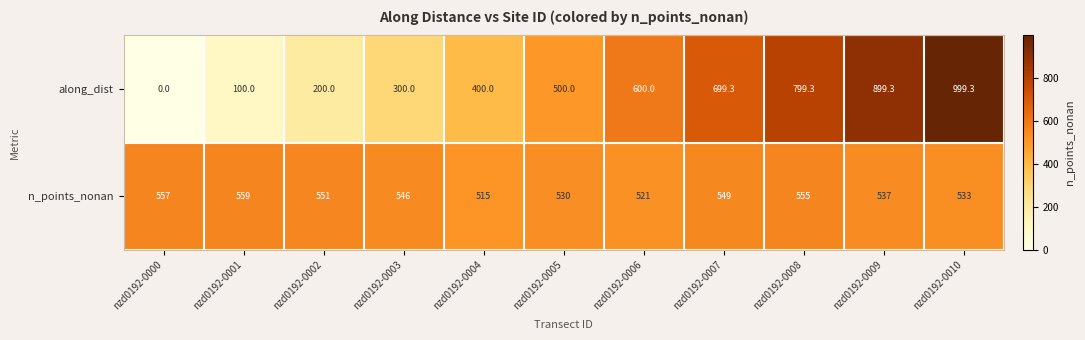

At which label is along_dist closest to 499?

nzd0192-0005